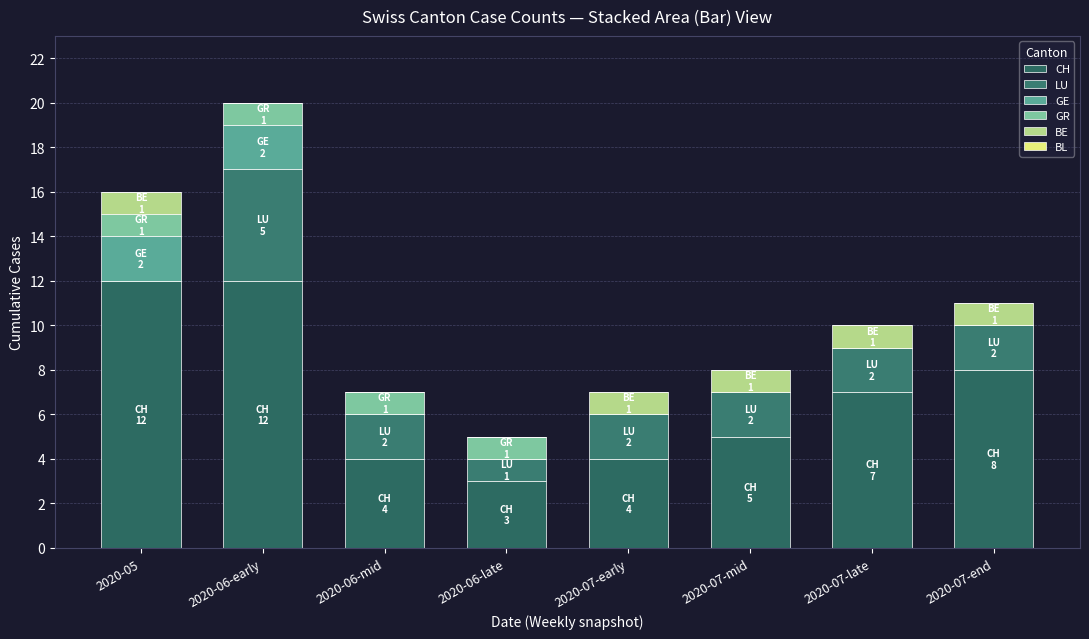

Is it true that CH equals 12 at 2020-07-late?

False